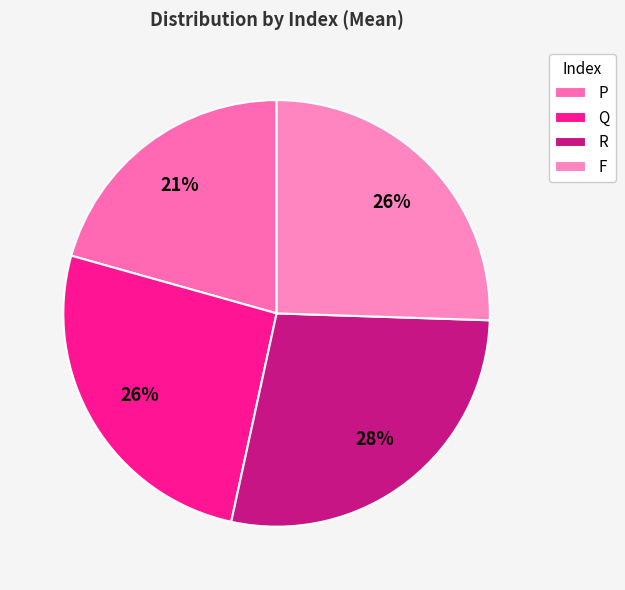

Is it true that Q is 34% of the pie?

False